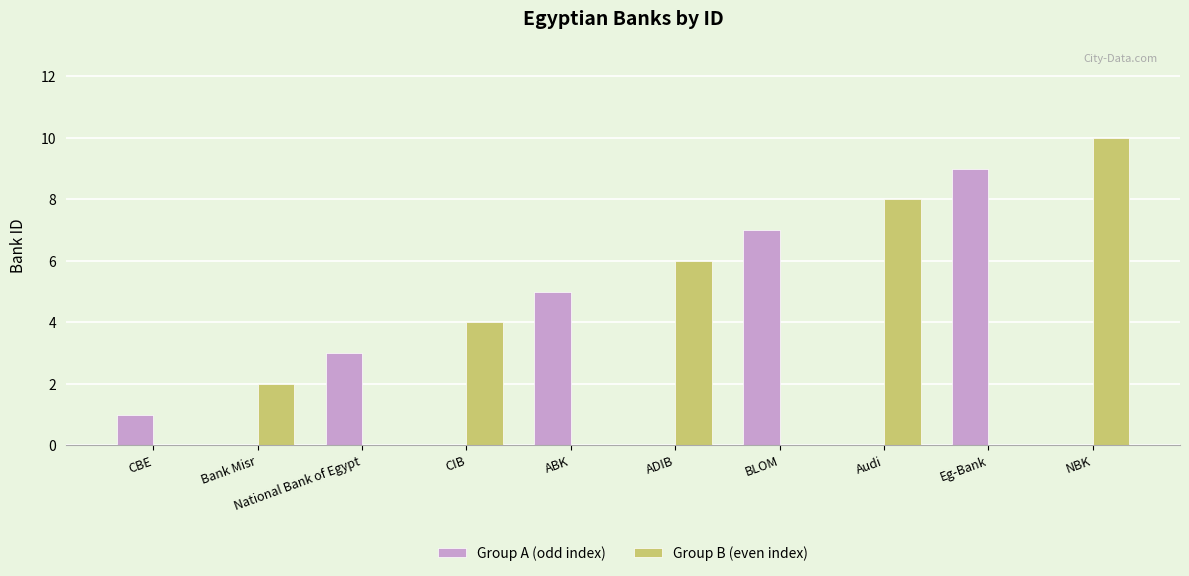

What is the maximum value shown in the chart?

10